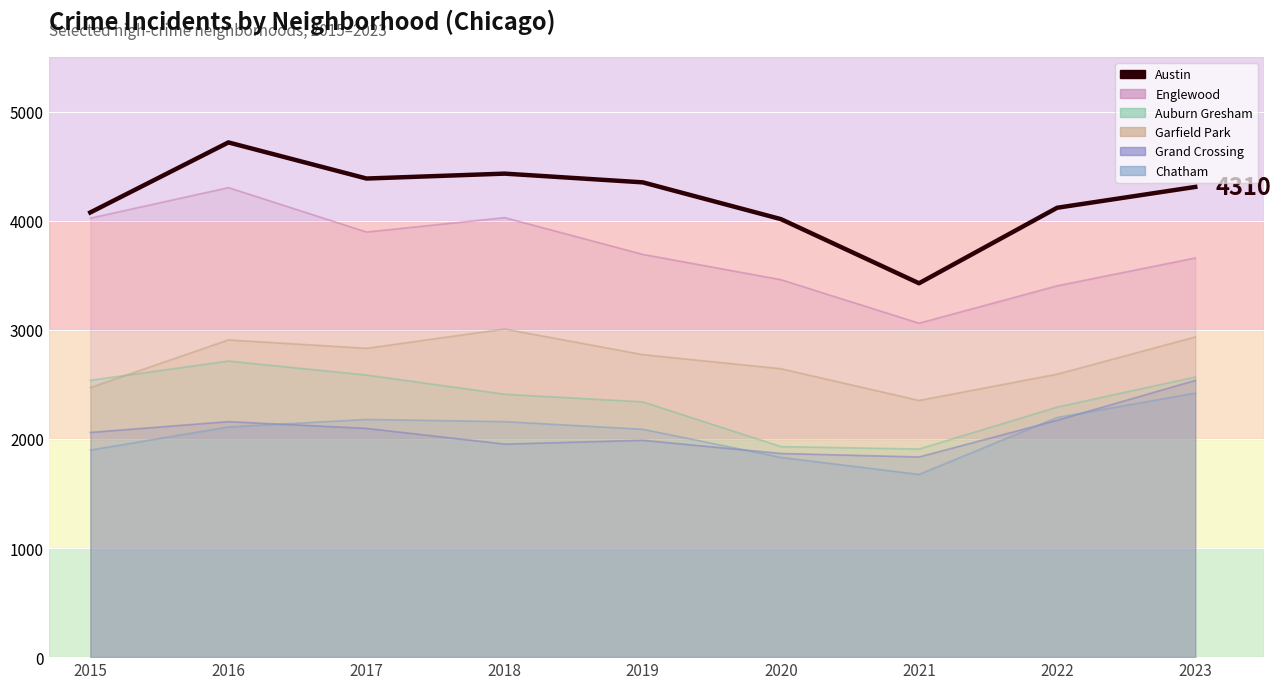

Reading left to right, extract all data points from this chart.

4076	4718	4387	4432	4352	4015	3427	4119	4310